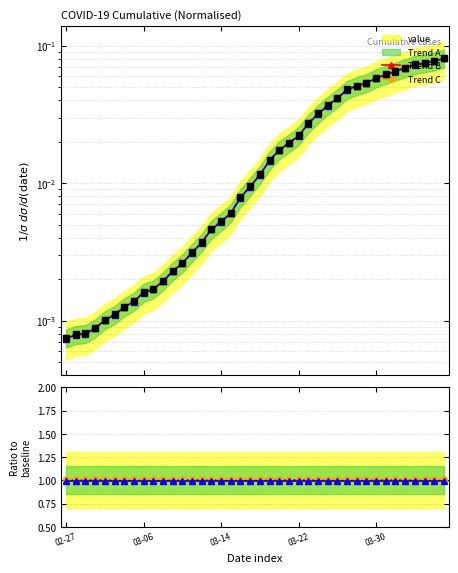

Which has a higher value, 2020-02-28 or 2020-03-08?

2020-03-08